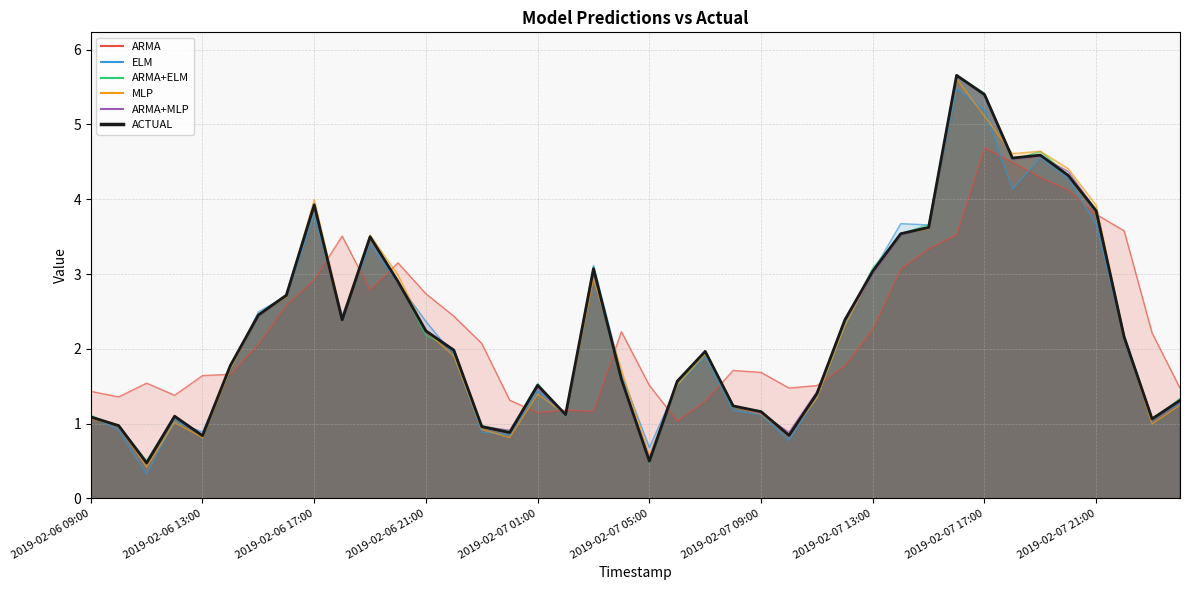

What is the total value across all series at 2019-02-06 20:00?

17.7